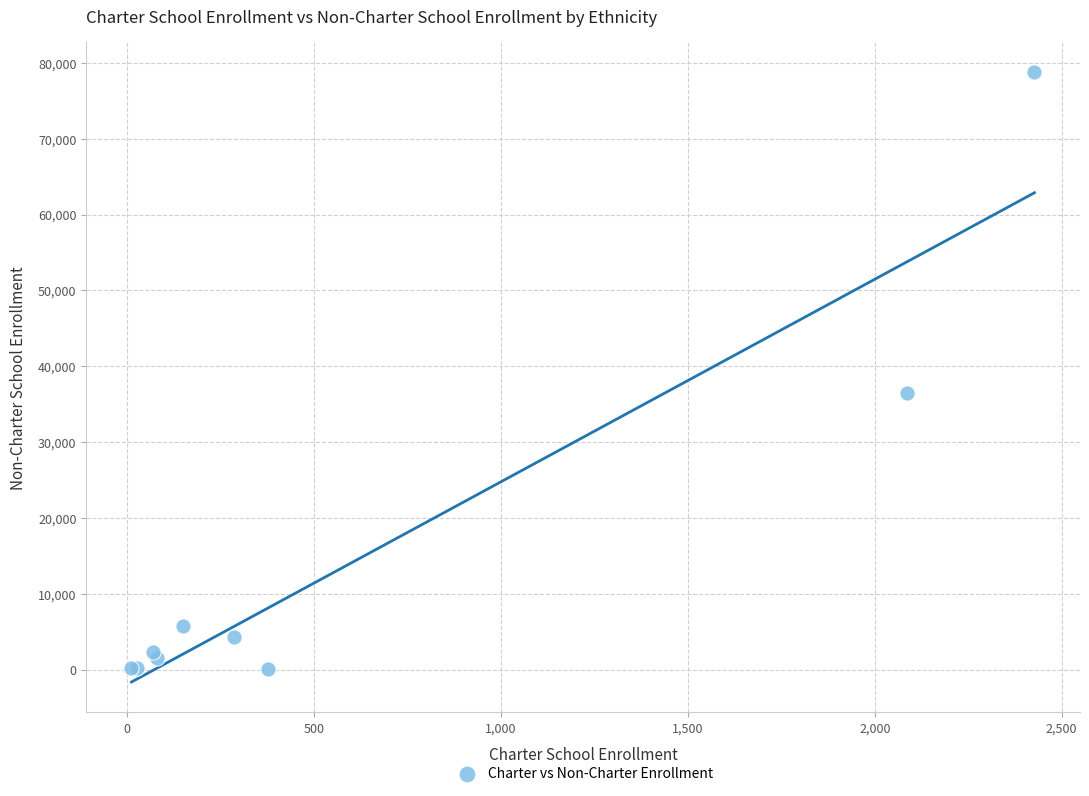

What Y value in the scatter plot is closest to 39405?

36520